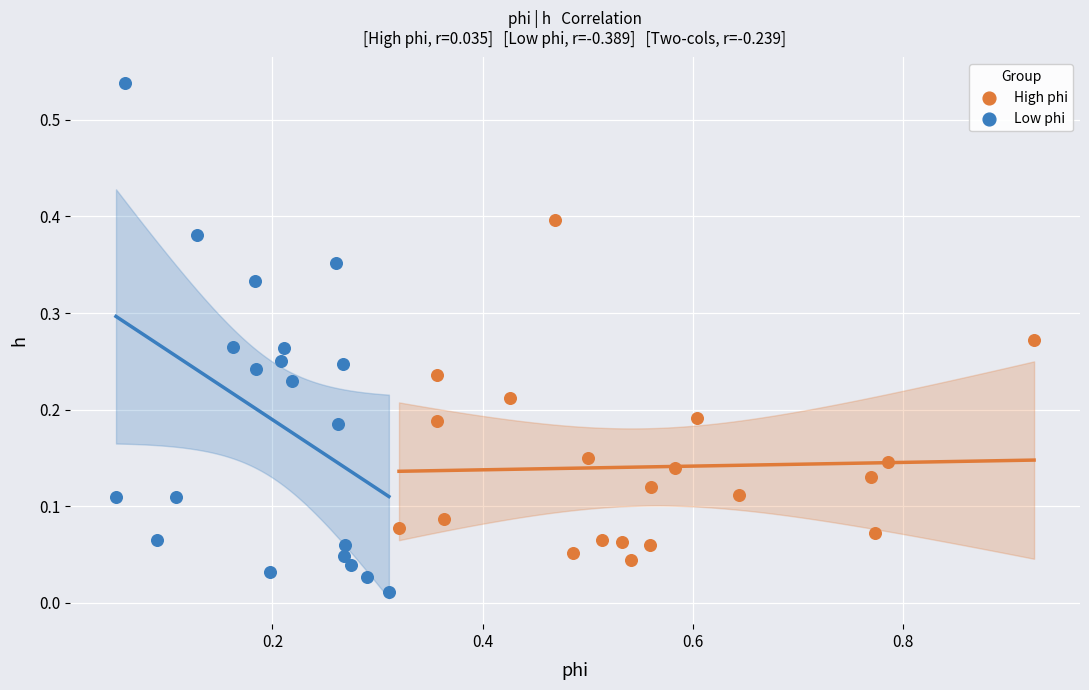

Which series contains the highest Y value?

Low phi